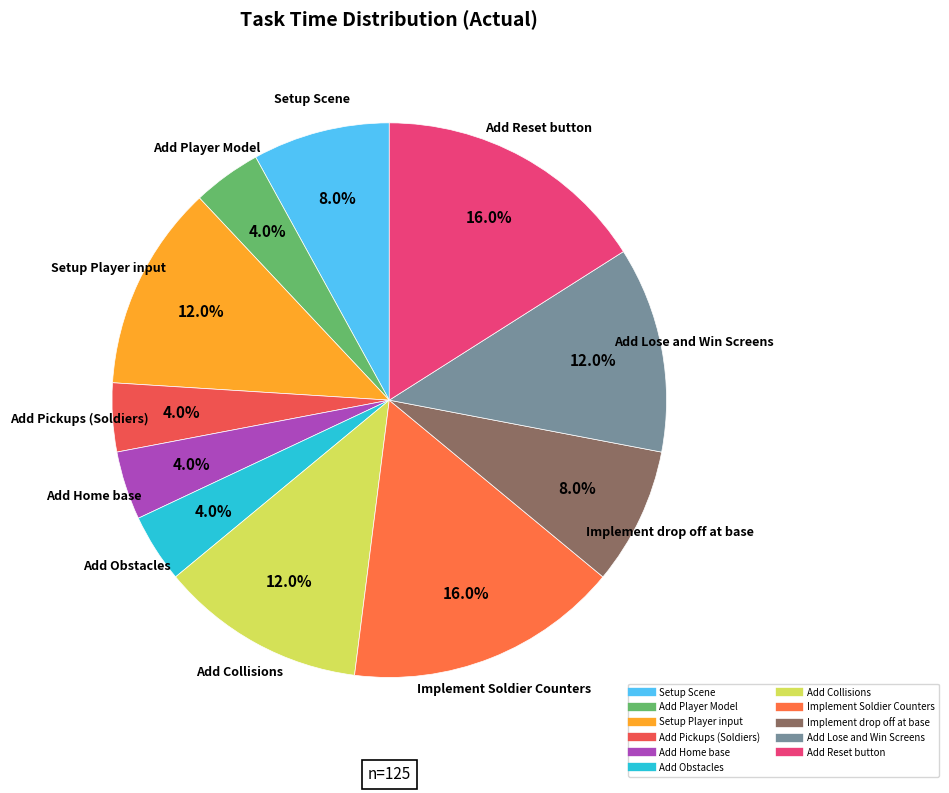

To the nearest percent, what portion does Add Player Model represent?

4%